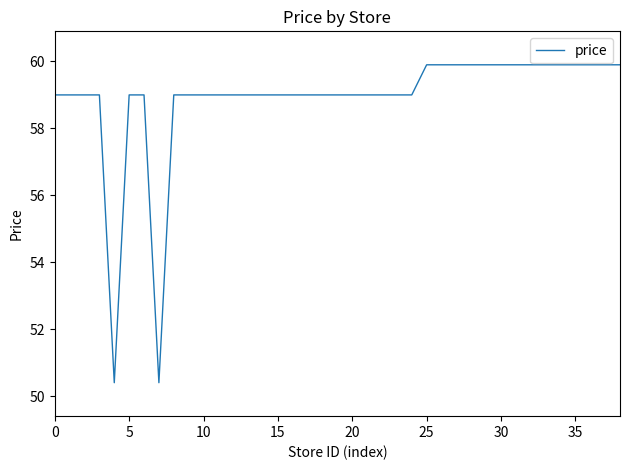

What is the minimum value shown in the chart?

50.4